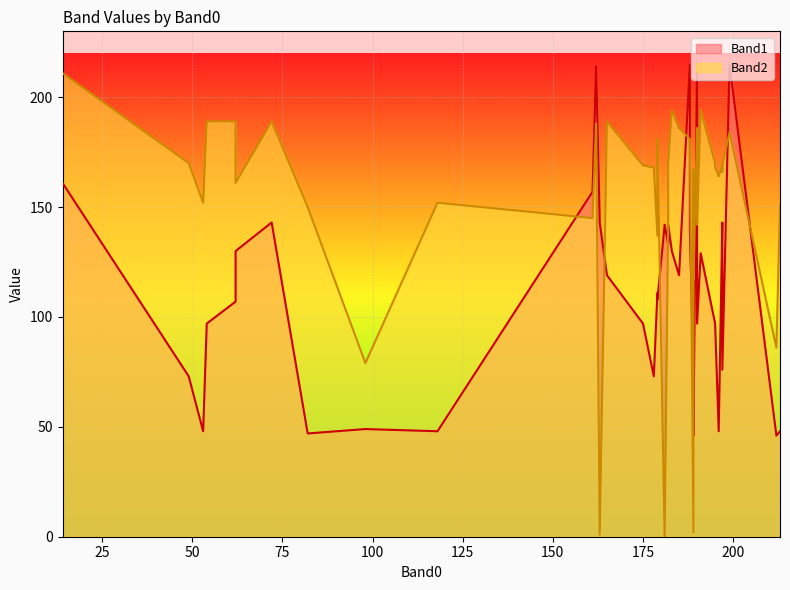

How many values in the Band2 series are below 169?

20